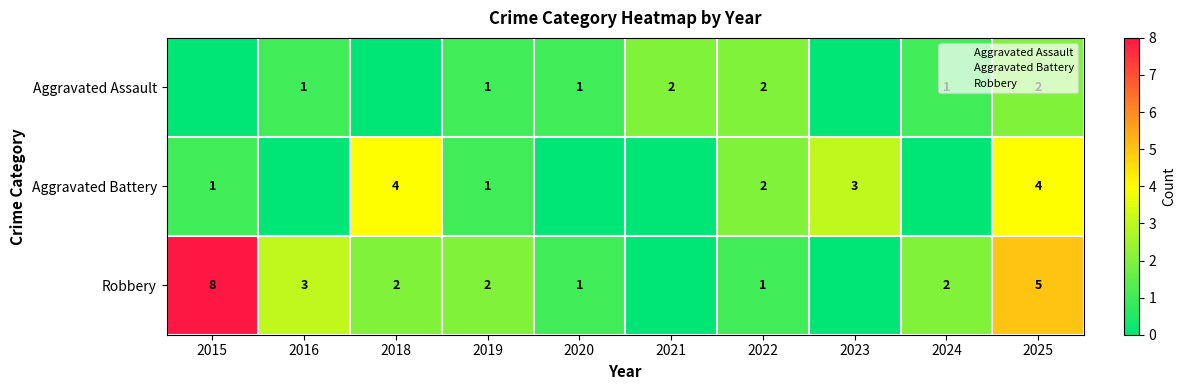

Which series has the largest total across all categories?

Robbery